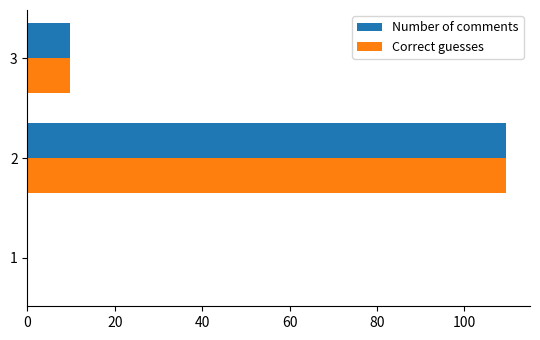

What is the highest value of the Number of comments series?

109.5